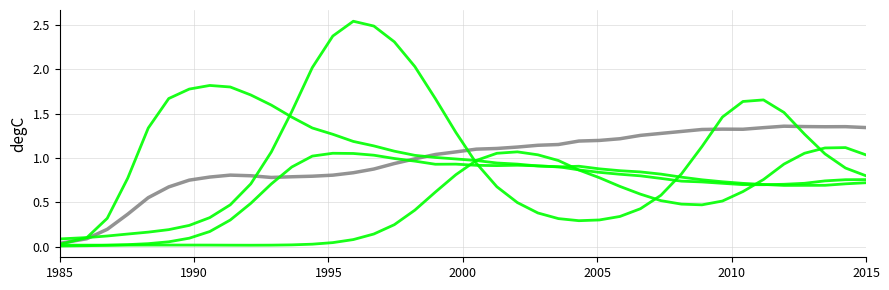

Does the chart have visible grid lines?

Yes